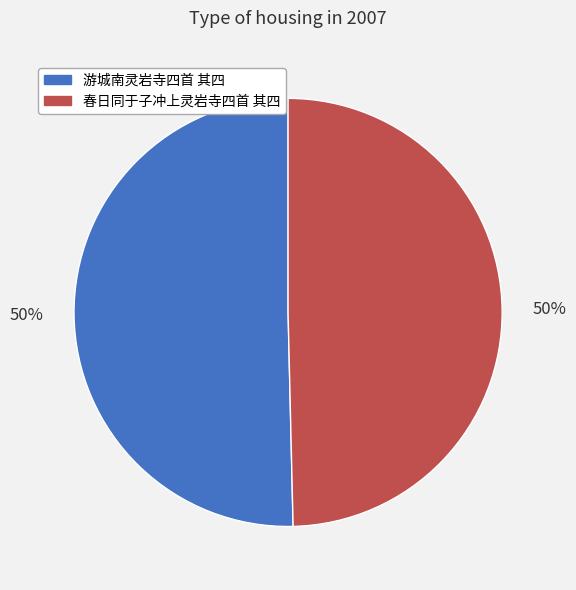

Combined, do 春日同于子冲上灵岩寺四首 其四 and 游城南灵岩寺四首 其四 account for over 50%?

Yes